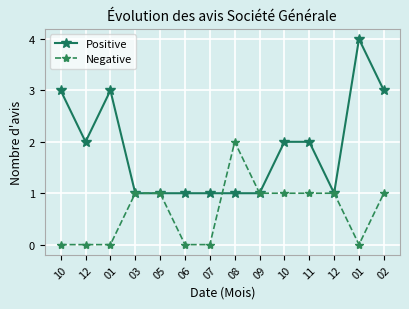

Read the Negative value at 12.

1